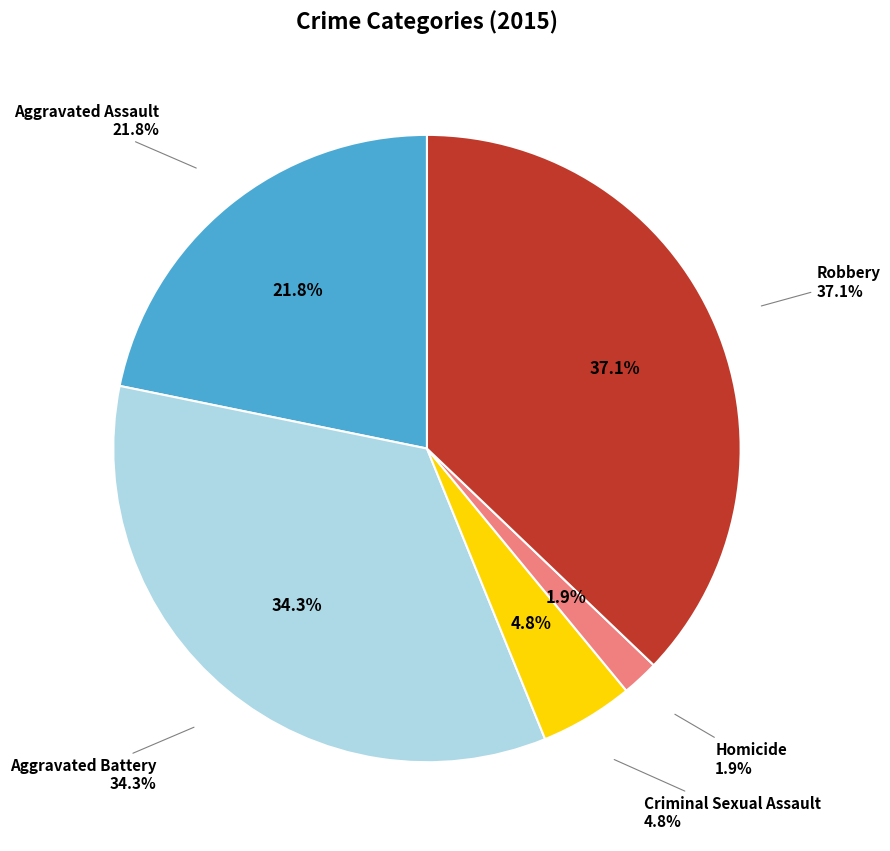

True or false: Robbery accounts for 29% of the total.

False